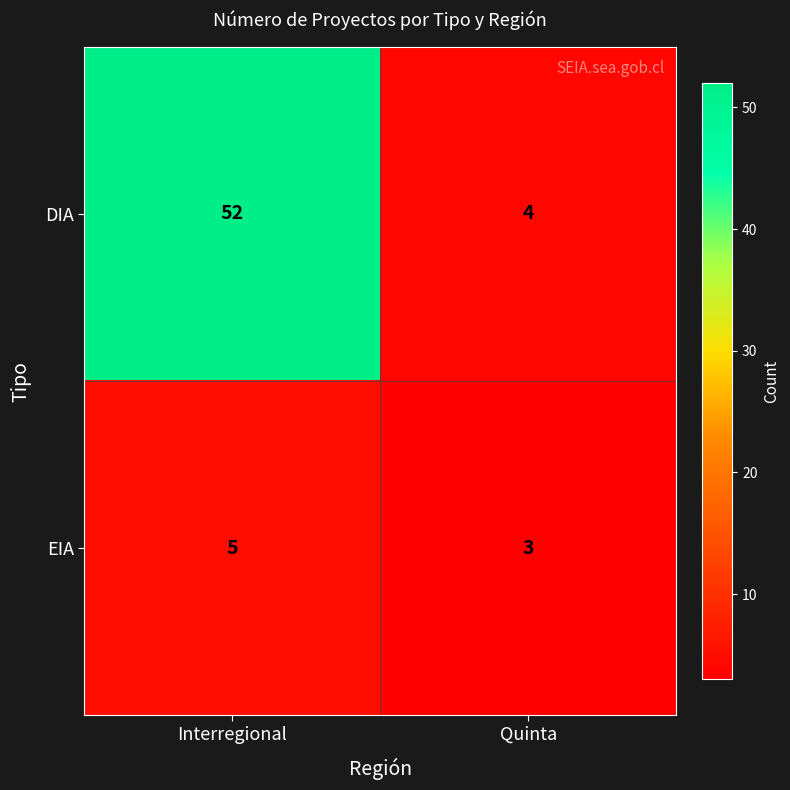

The value of DIA at Quinta is 1. True or false?

False